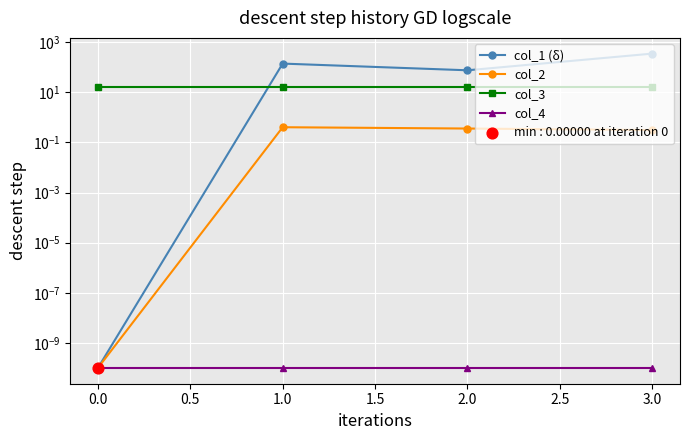

Which series contains the highest Y value?

col_1 (δ)